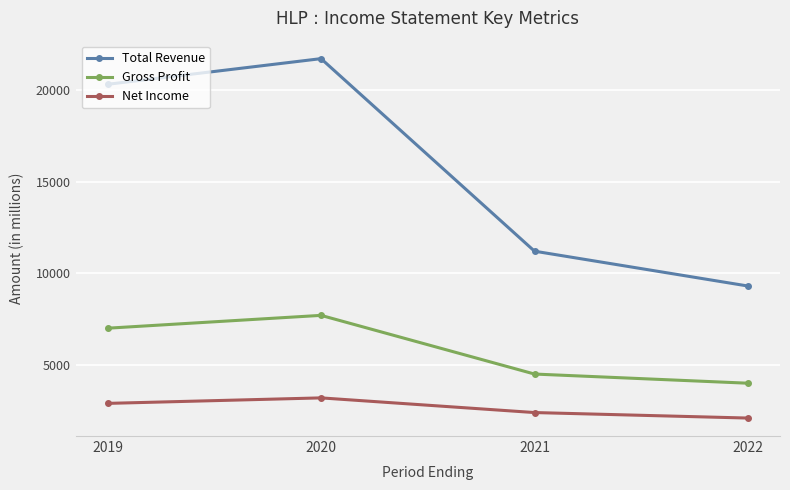

How many categories are shown in the chart?

4